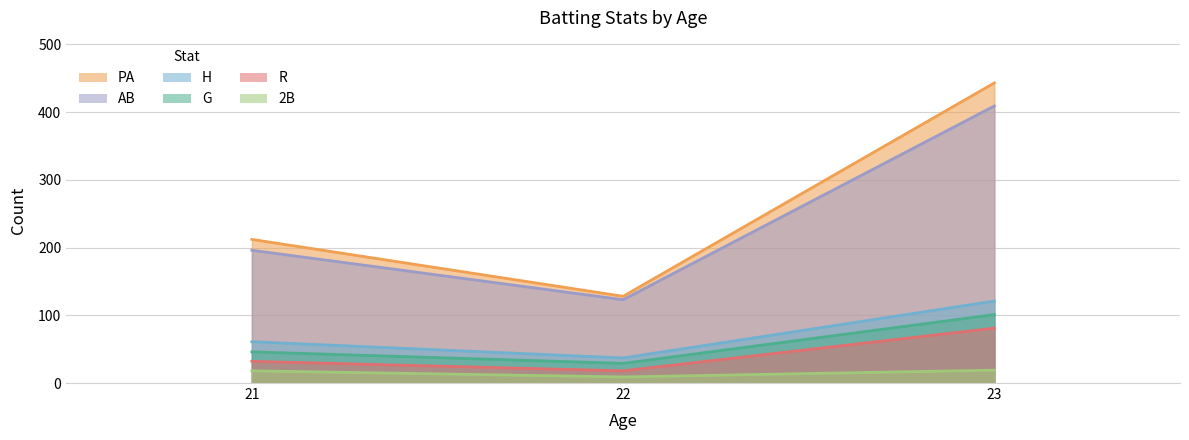

Where does the R series first go above 32?

23